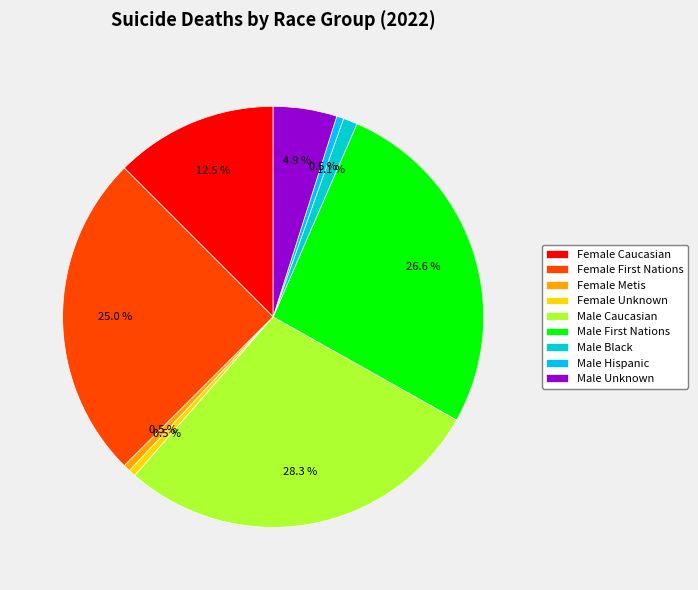

How many slices are in this pie chart?

9